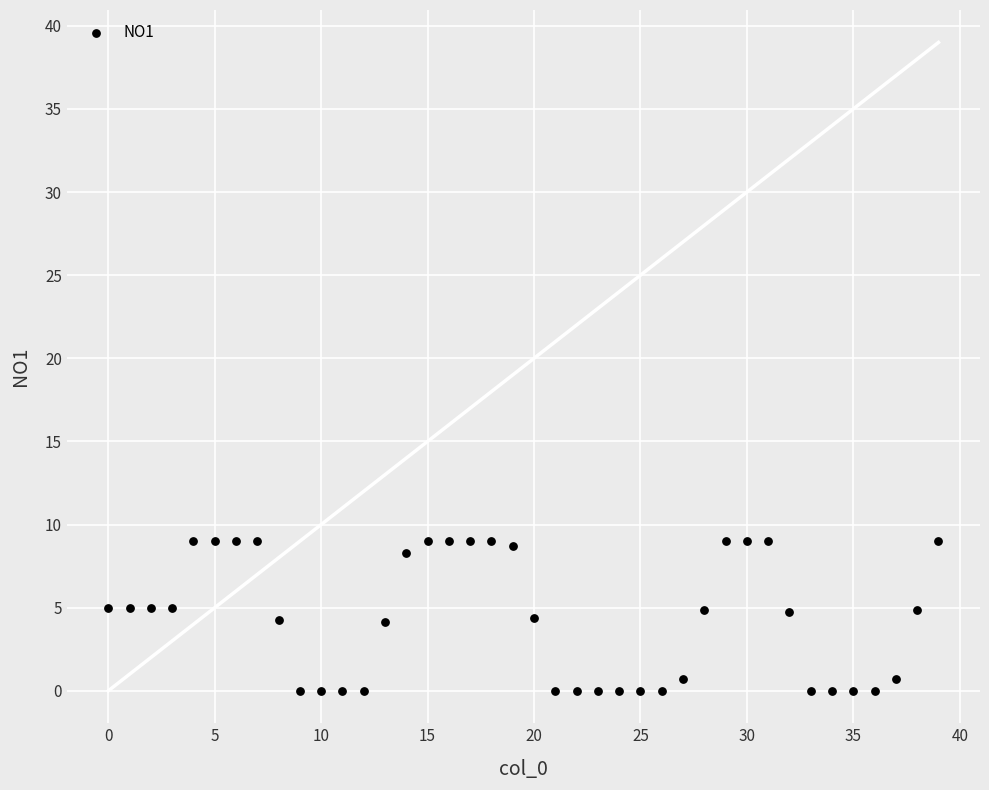

What is the range of Y values (max minus min)?

9.0